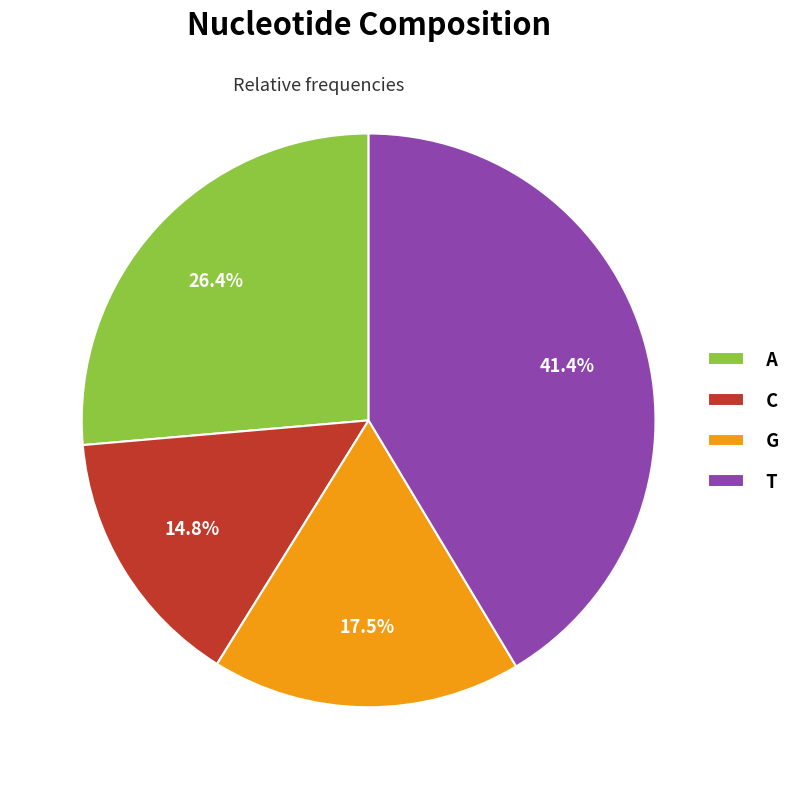

To the nearest percent, what is the average slice percentage?

25%